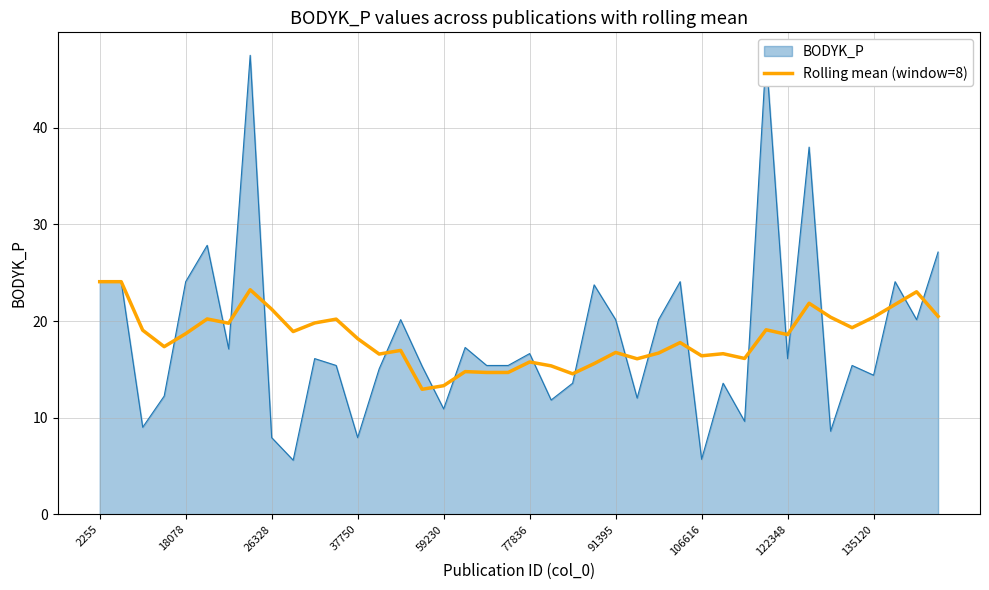

The Rolling mean (window=8) series shows 24.3 at 77836. True or false?

False